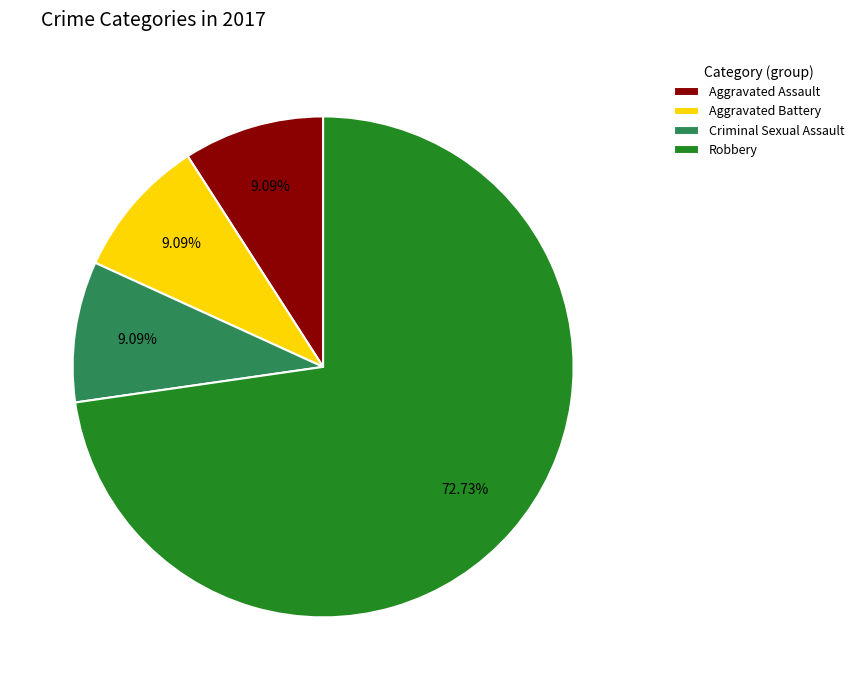

Which category accounts for the majority?

Robbery